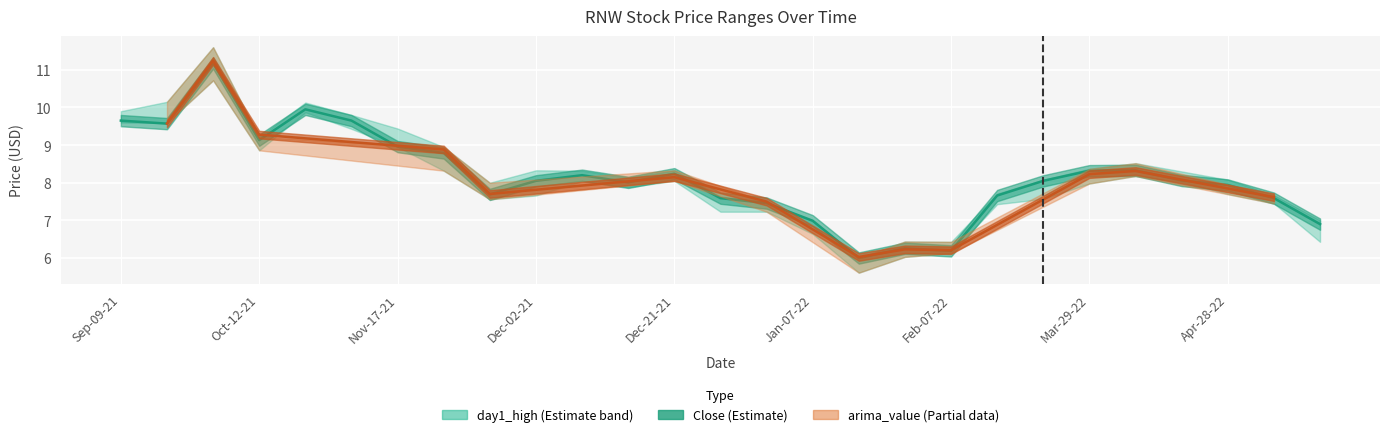

The value of arima_value at Sep-15-21 is 9.6. True or false?

True